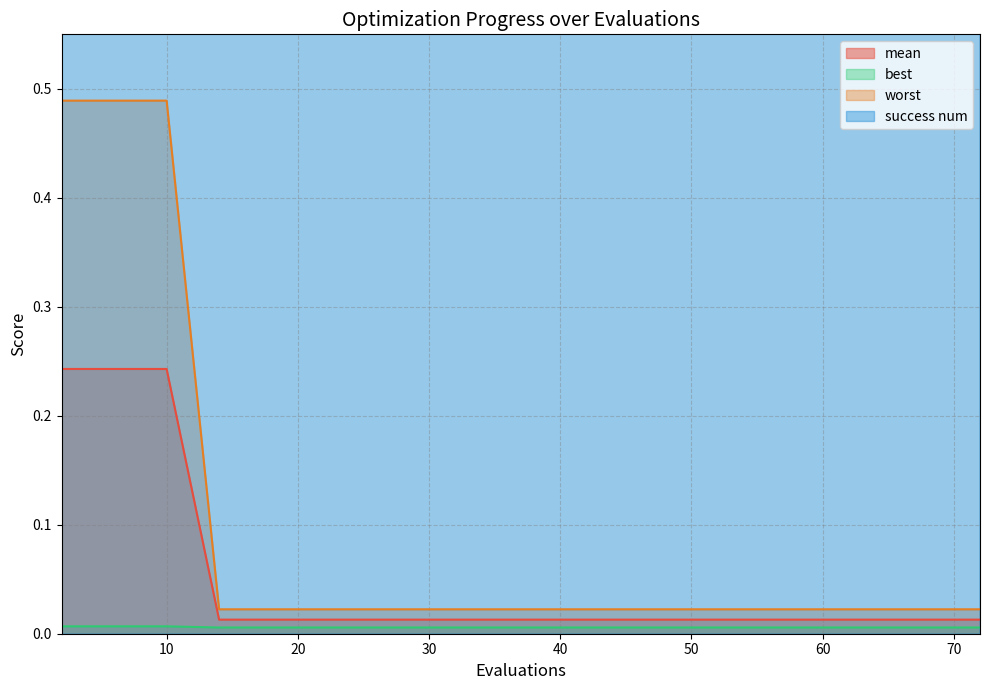

The value of success num at 47 is 4.0. True or false?

True